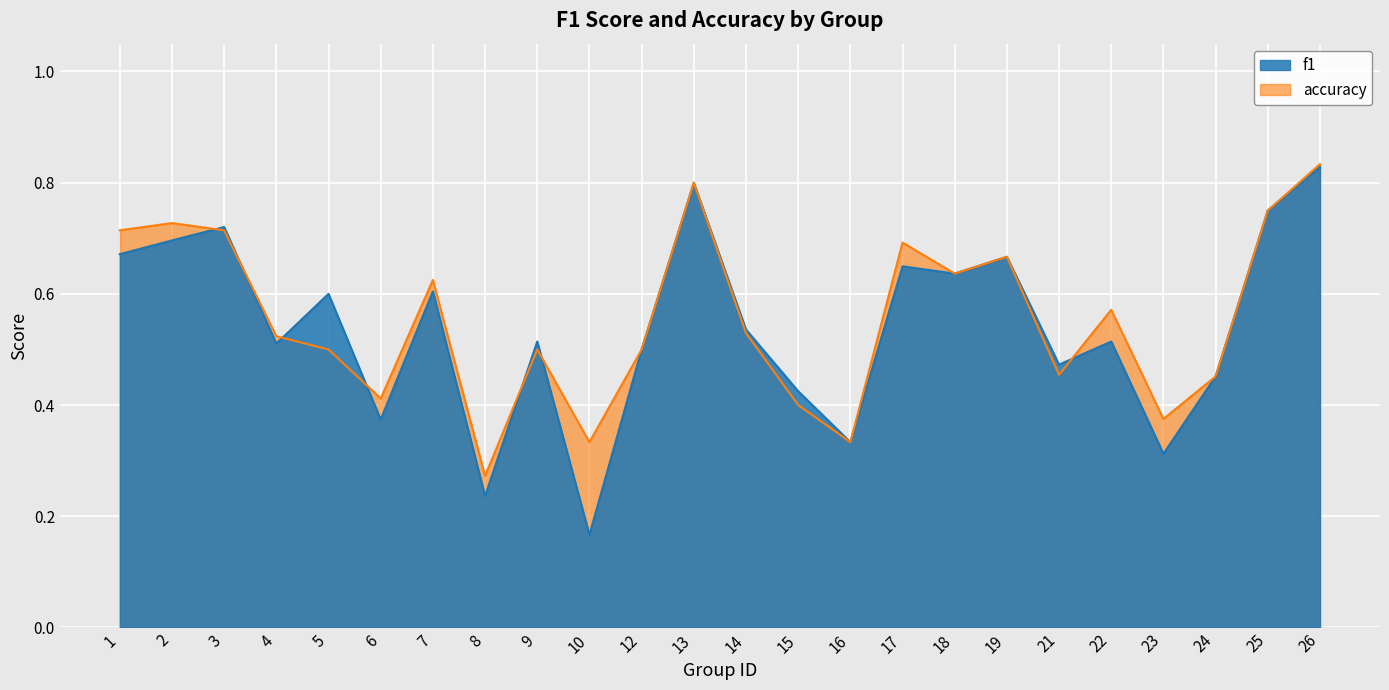

What is the value of the accuracy point at the 8th from the left?

0.3